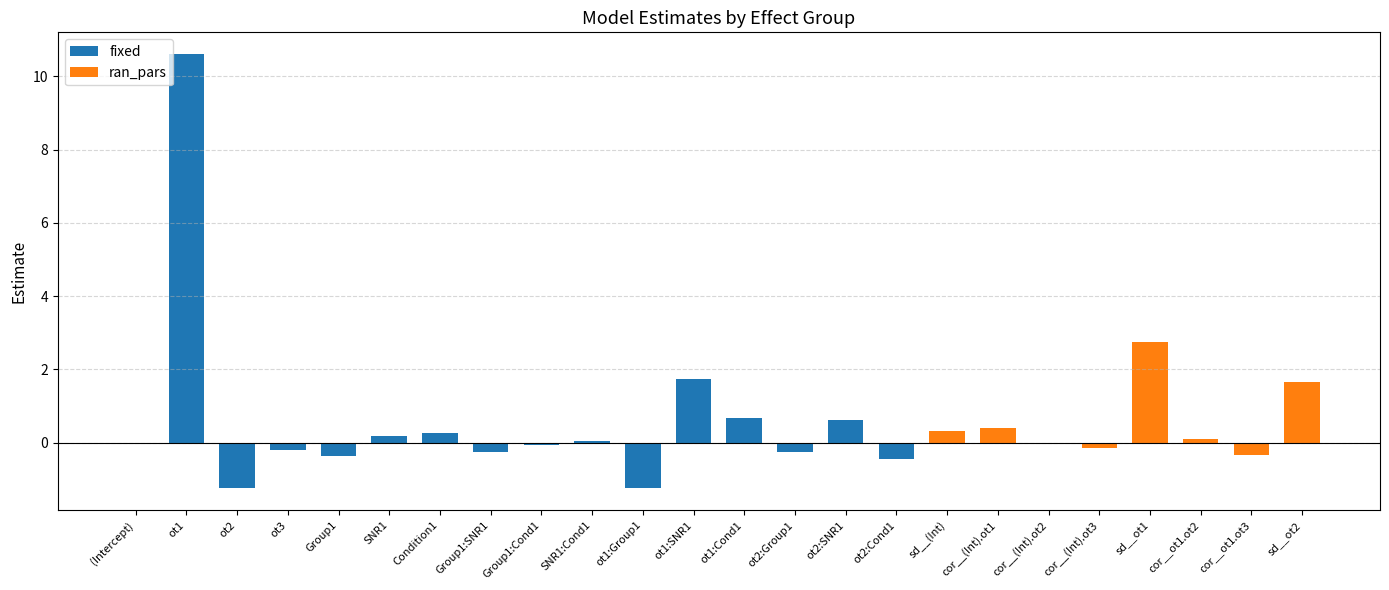

The ran_pars series shows 2.5 at sd__ot2. True or false?

False